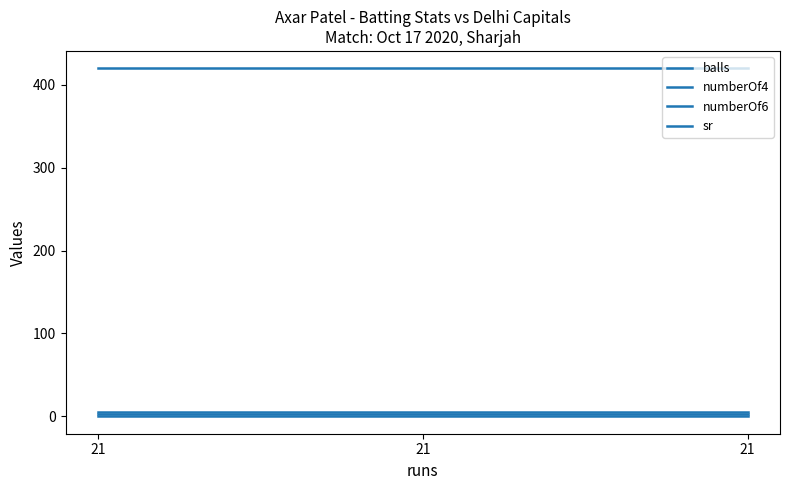

Between 21 and 21, which series saw the biggest shift?

balls